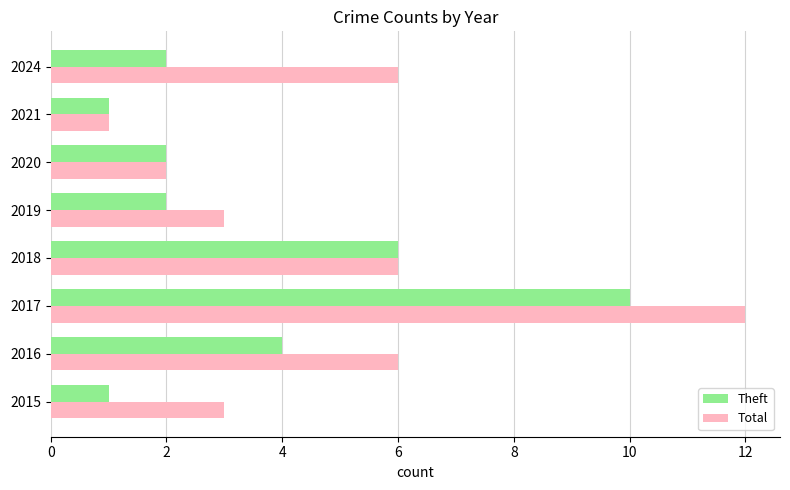

The value of Total at 2018 is 6. True or false?

True